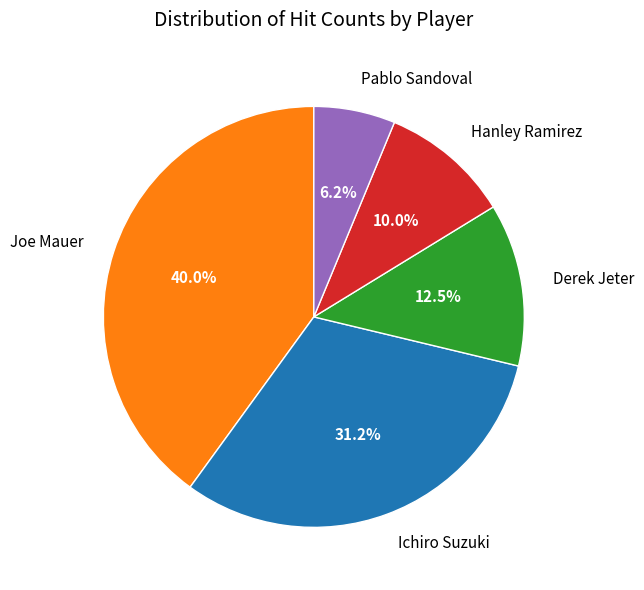

What percentage is NOT represented by Ichiro Suzuki?

68.8%